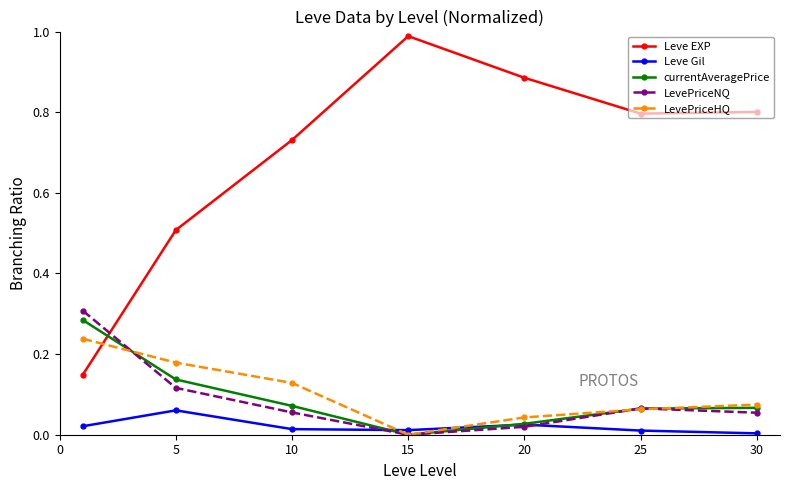

What are all the series names shown in the legend?

Leve EXP, Leve Gil, currentAveragePrice, LevePriceNQ, LevePriceHQ